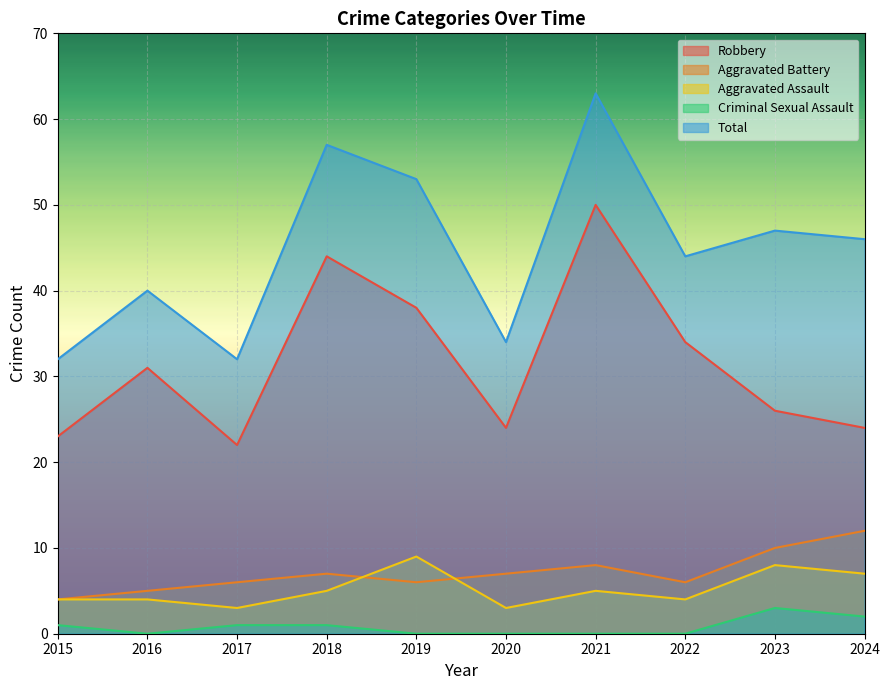

The Aggravated Battery series shows 8 at 2021. True or false?

True